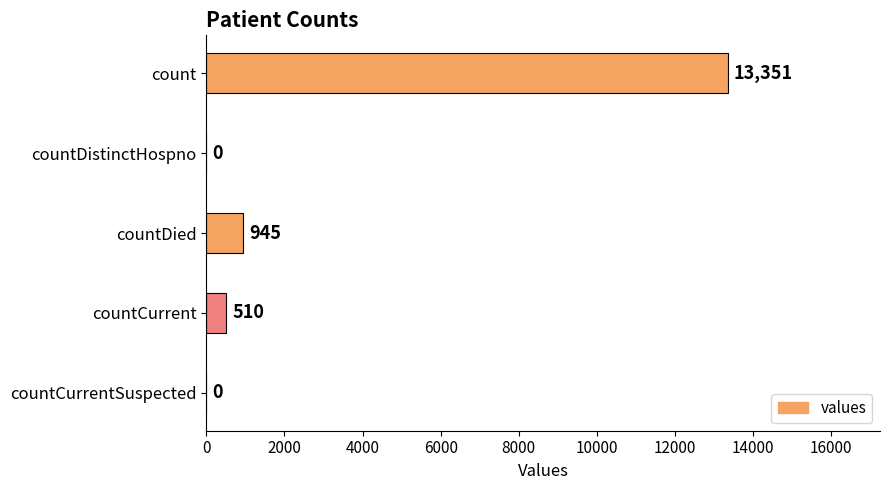

At which label is the value closest to 6675?

countDied